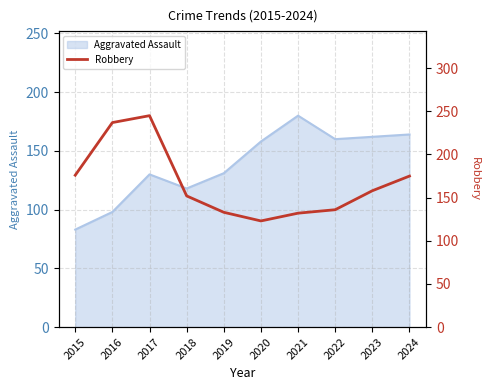

What is the lowest value of the Aggravated Assault series?

83